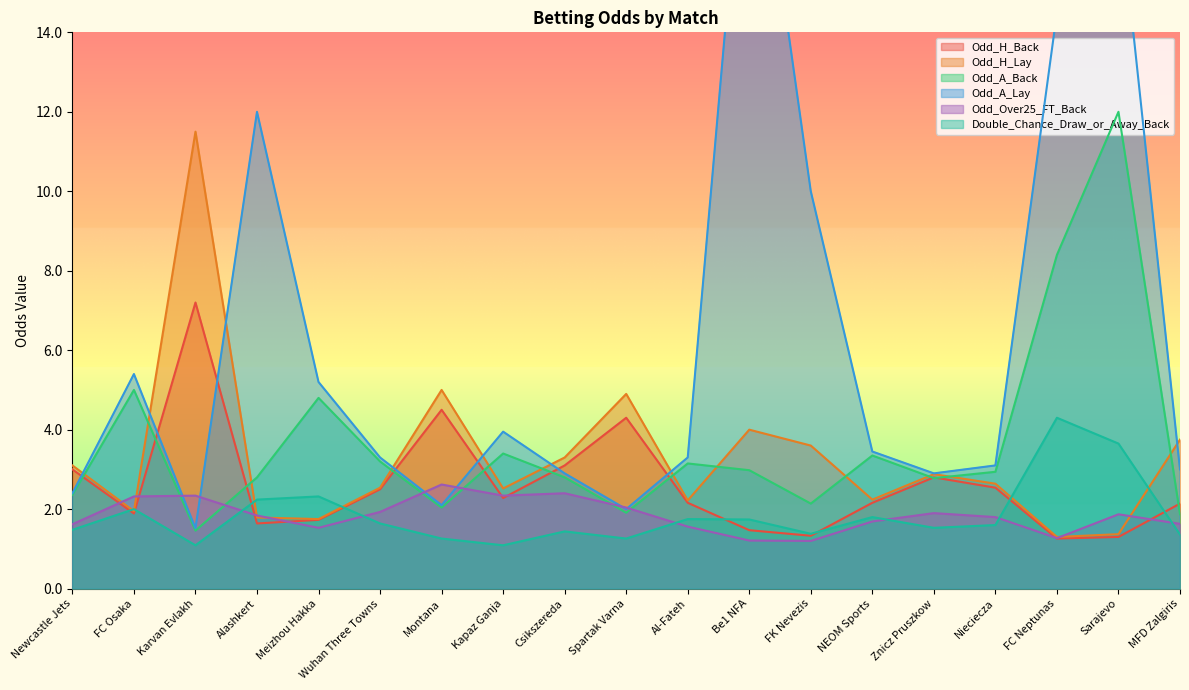

Where do Odd_H_Back and Odd_A_Back first cross each other?

Newcastle Jets and FC Osaka